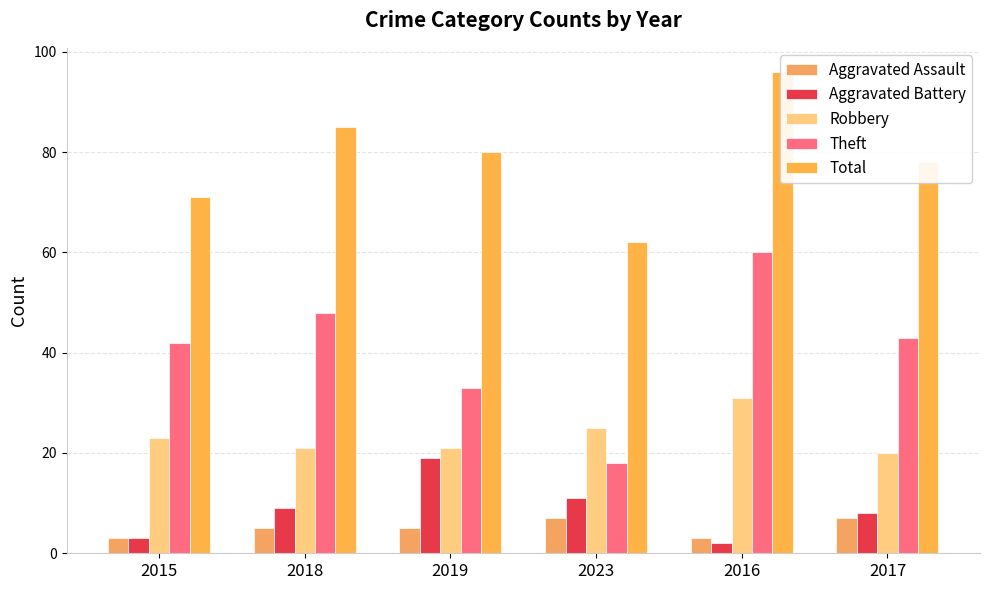

What is the lowest value of the Aggravated Assault series?

3